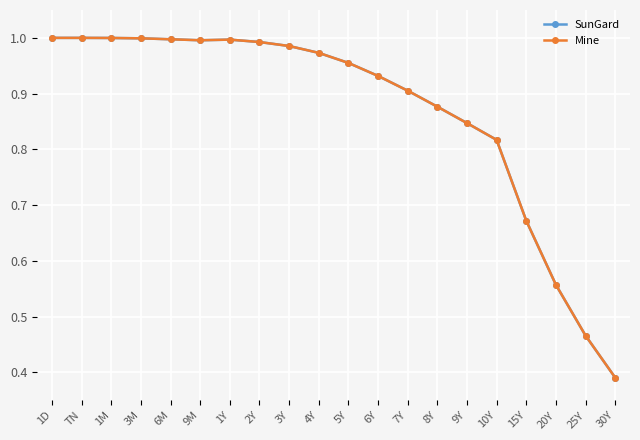

True or false: SunGard has a value of 1.0 at 3Y.

True